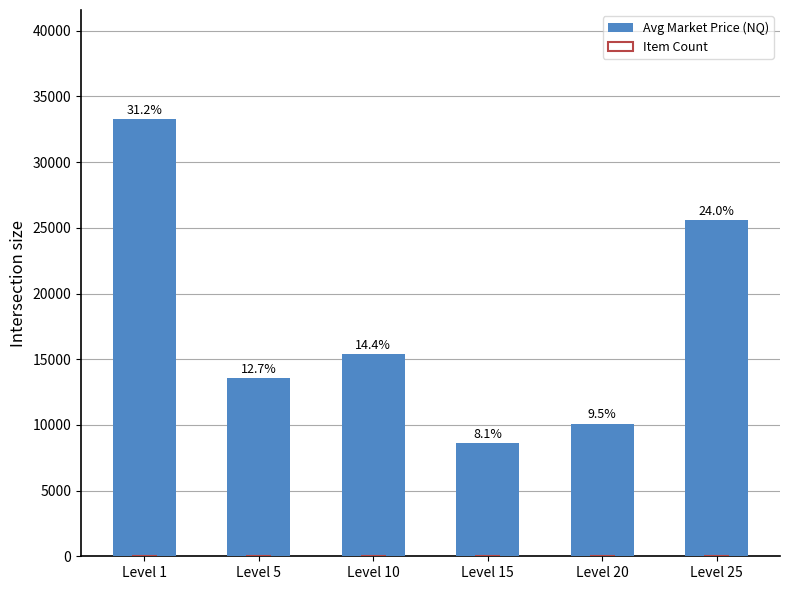

Rank the series at Level 20 from highest to lowest value.

Avg Market Price (NQ), Item Count